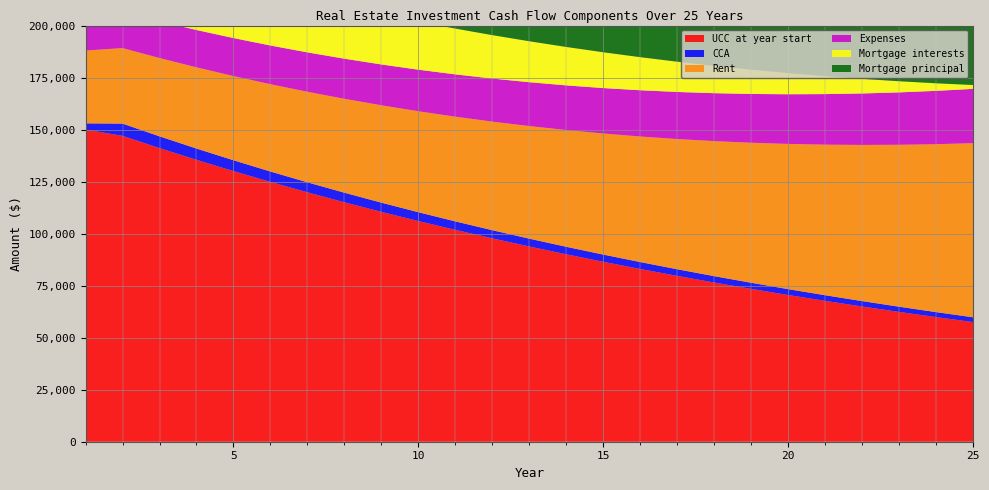

Reading right to left, transcribe all the data shown in this chart.

UCC at year start: 57485.2	59880.4	62375.4	64974.4	67681.6	70501.7	73439.3	76499.2	79686.7	83007.0	86465.6	90068.3	93821.2	97730.4	101802.5	106044.3	110462.8	115065.4	119859.8	124853.9	130056.2	135475.2	141120.0	147000.0	150000.0
CCA: 2299.4	2395.2	2495.0	2599.0	2707.3	2820.1	2937.6	3060.0	3187.5	3320.3	3458.6	3602.7	3752.8	3909.2	4072.1	4241.8	4418.5	4602.6	4794.4	4994.2	5202.2	5419.0	5644.8	5880.0	3000.0
Rent: 83706.3	80719.7	77839.6	75062.3	72384.1	69801.4	67310.9	64909.3	62593.3	60360.0	58206.4	56129.6	54126.9	52195.7	50333.3	48537.4	46805.6	45135.6	43525.2	41972.2	40474.6	39030.5	37637.9	36295.0	35000.0
Expenses: 26085.3	25624.1	25171.0	24725.9	24288.7	23859.2	23437.4	23023.0	22615.9	22216.0	21823.2	21437.3	21058.2	20685.9	20320.1	19960.8	19607.9	19261.2	18920.6	18586.1	18257.4	17934.6	17617.5	17306.0	17000.0
Mortgage interests: 1846.6	3630.8	5354.6	7020.1	8629.3	10184.1	11686.3	13137.7	14540.1	15895.0	17204.1	18468.9	19690.9	20871.6	22012.4	23114.7	24179.6	25208.5	26202.7	27163.2	28091.2	28987.9	29854.2	30691.3	31500.0
Mortgage principal: 52760.0	50975.9	49252.0	47586.5	45977.3	44422.5	42920.3	41468.9	40066.6	38711.7	37402.6	36137.8	34915.7	33735.0	32594.2	31492.0	30427.0	29398.1	28403.9	27443.4	26515.4	25618.7	24752.4	23915.4	23106.6